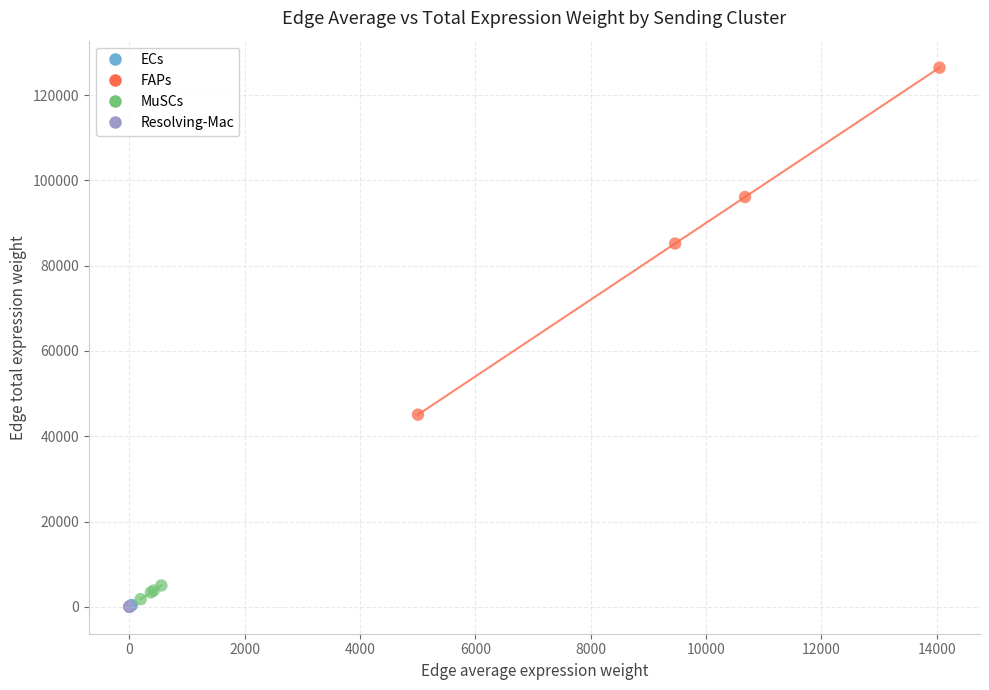

Which series contains the highest Y value?

FAPs